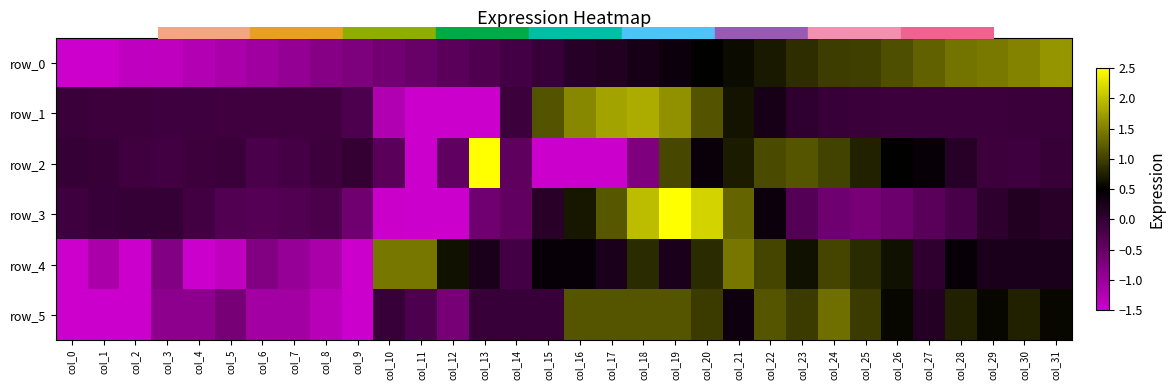

What is the average value of the row_1 series?

0.1